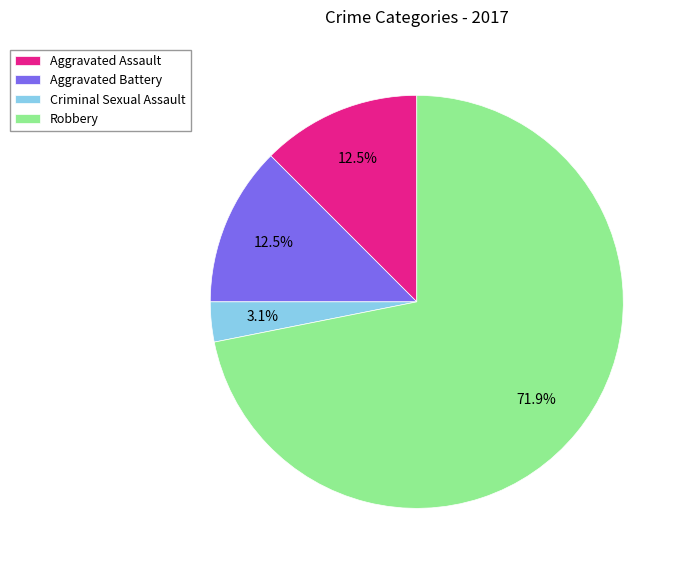

Combined, what portion of the pie is Aggravated Battery and Criminal Sexual Assault?

15.6%